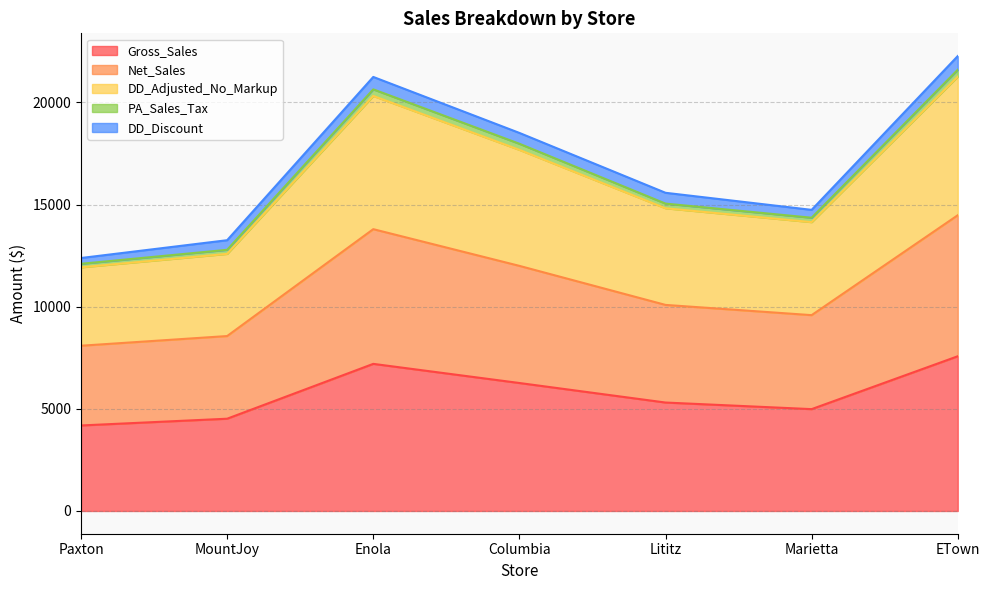

What is the maximum value for Gross_Sales?

7574.7